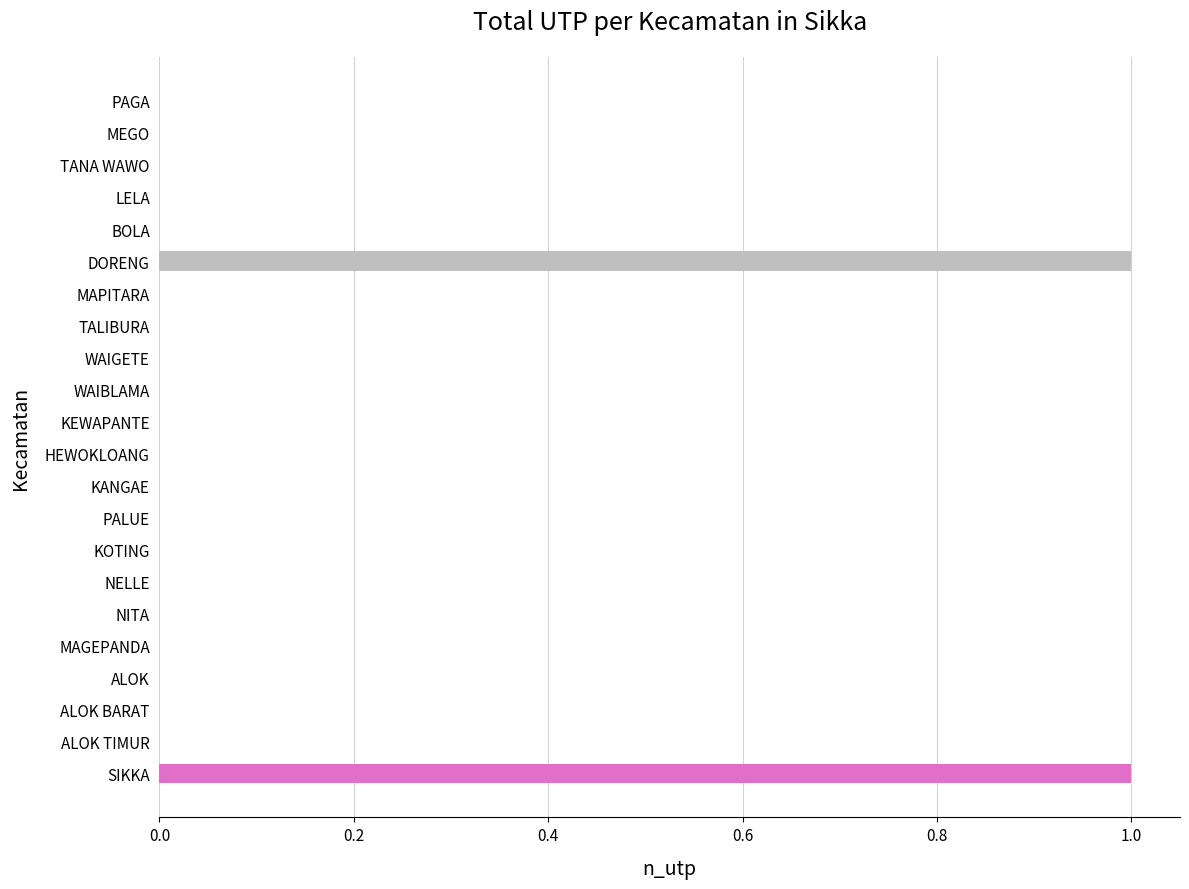

What is the greatest value displayed?

1